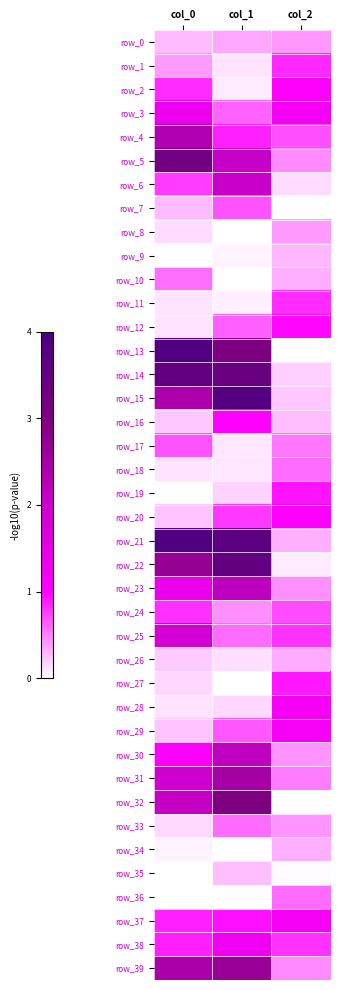

List the series in order of their peak value, highest first.

row_13, row_21, row_15, row_14, row_22, row_5, row_32, row_39, row_31, row_4, row_23, row_30, row_6, row_25, row_3, row_38, row_37, row_28, row_29, row_2, row_20, row_16, row_12, row_19, row_27, row_1, row_11, row_24, row_17, row_7, row_18, row_33, row_36, row_10, row_0, row_8, row_26, row_34, row_9, row_35